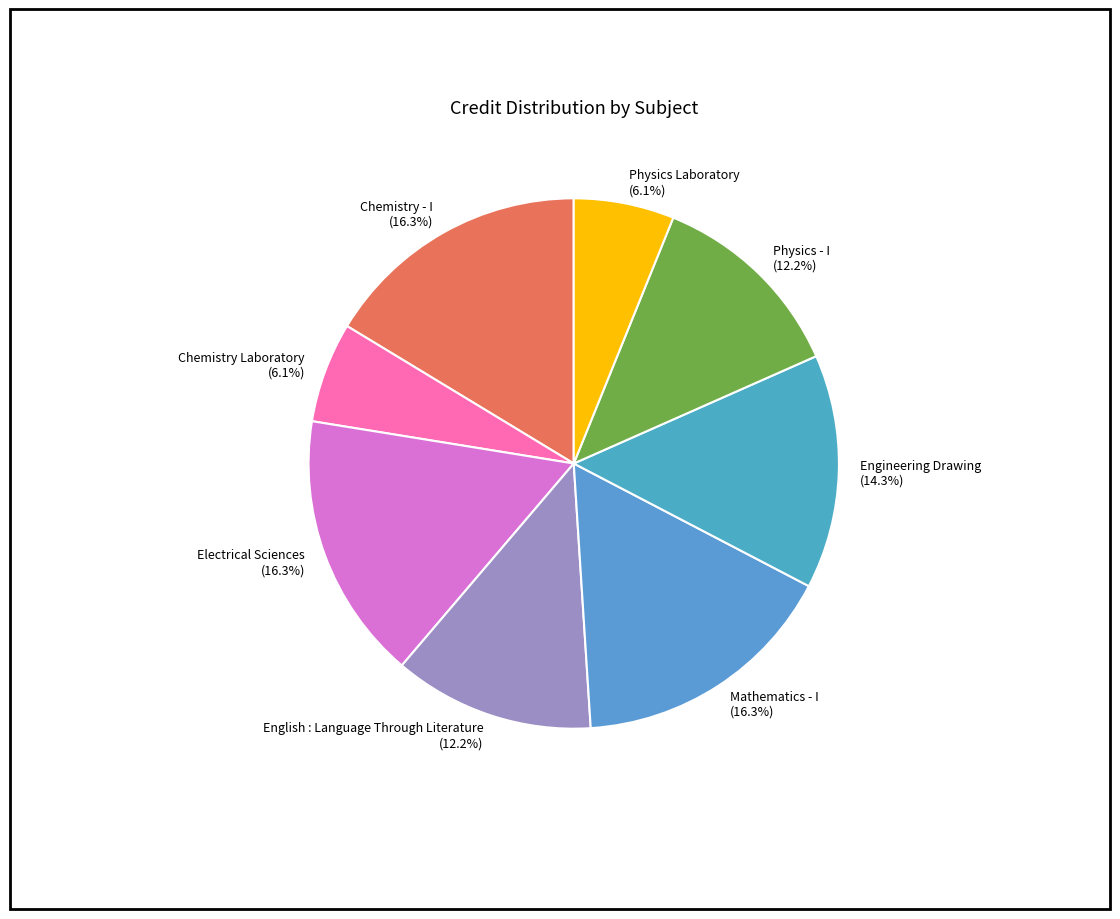

To the nearest percent, what is the combined percentage of Electrical Sciences and English : Language Through Literature?

29%